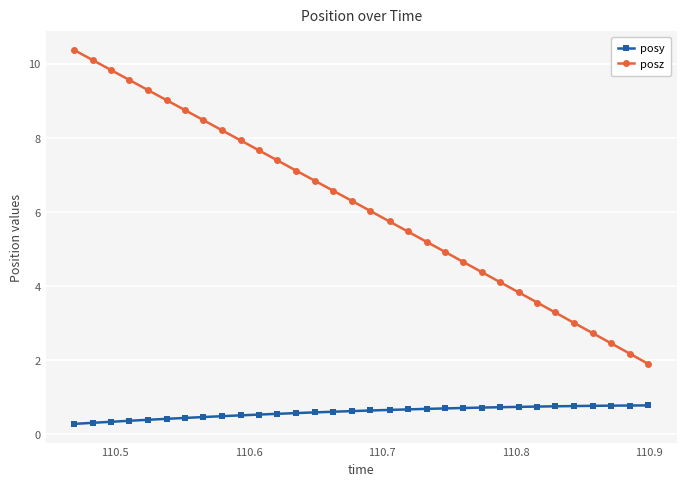

List the series in order of their overall mean, lowest first.

posy, posz